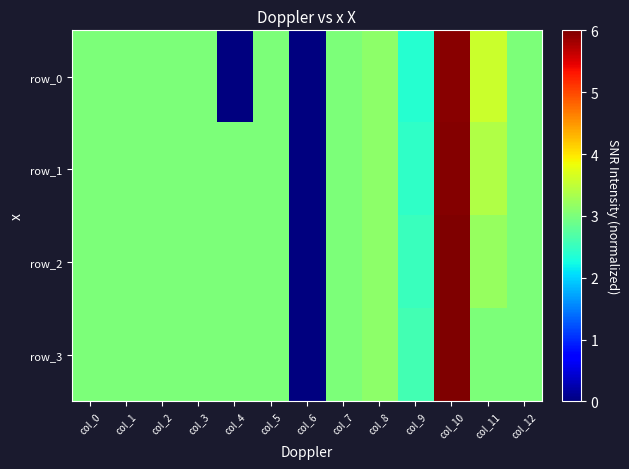

Count the number of categories in the chart.

13